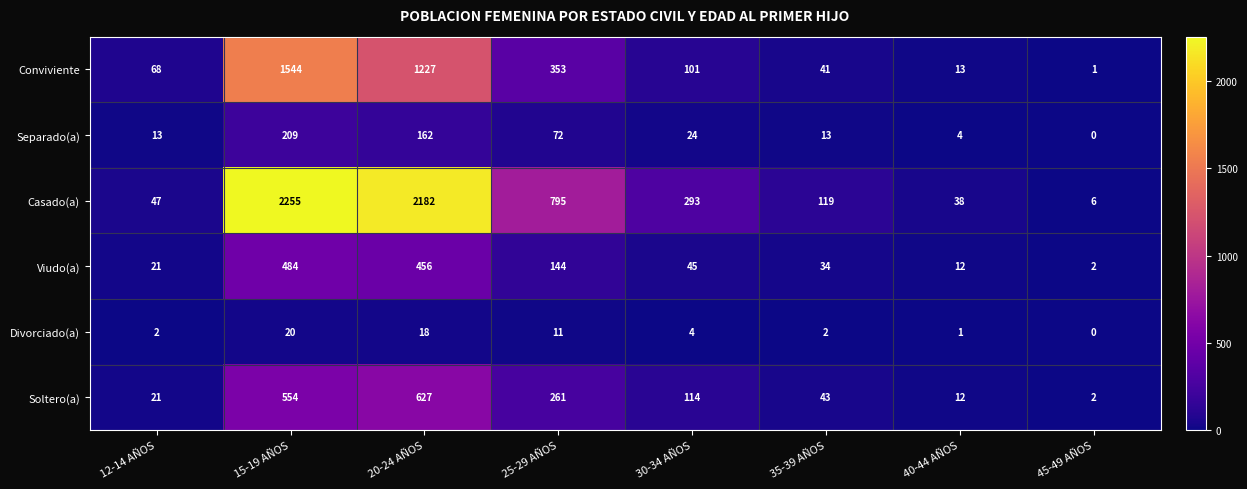

Which series has the largest total across all categories?

Casado(a)